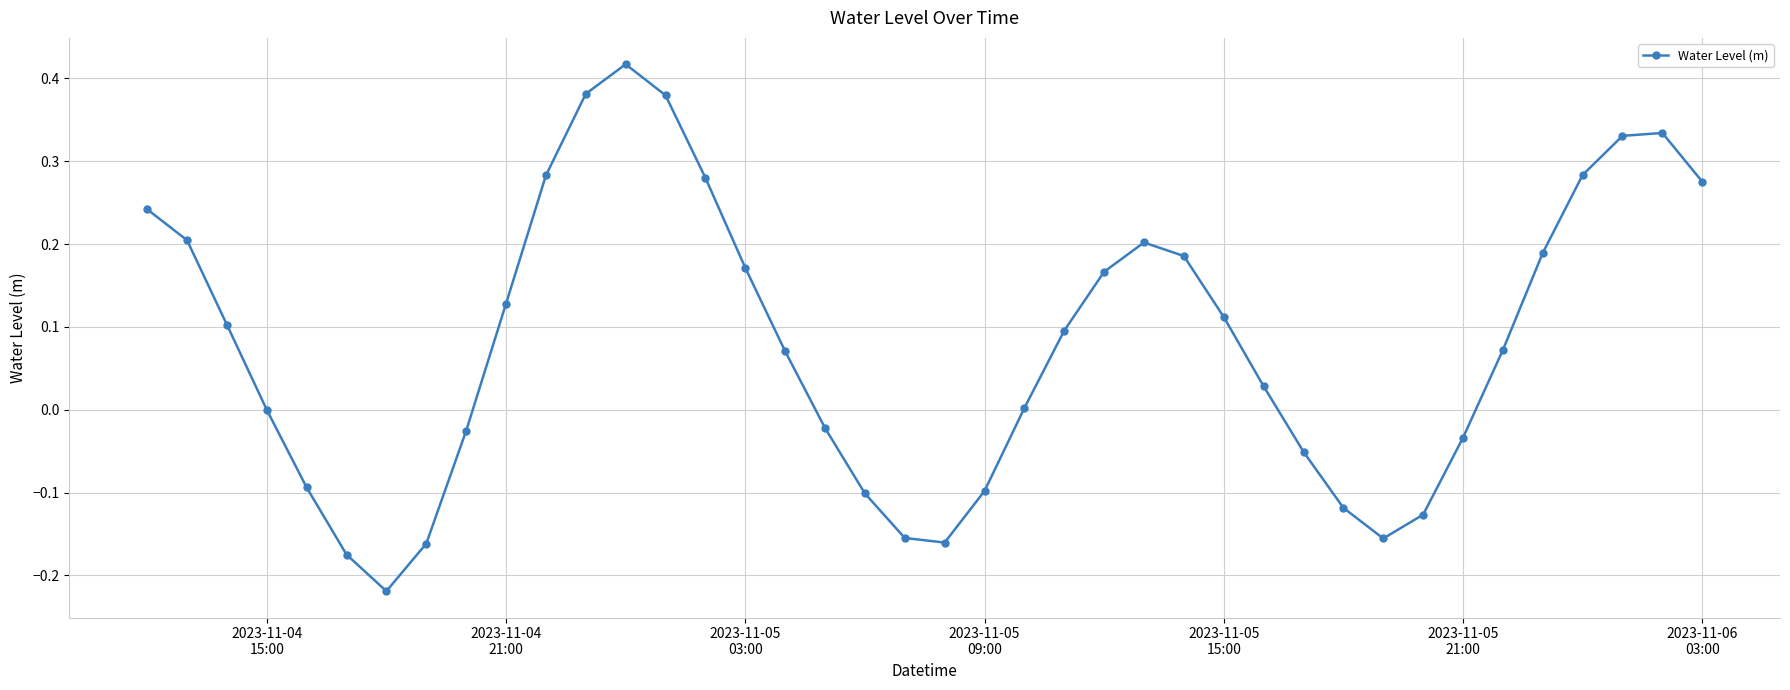

What is the sum of all values?

3.2